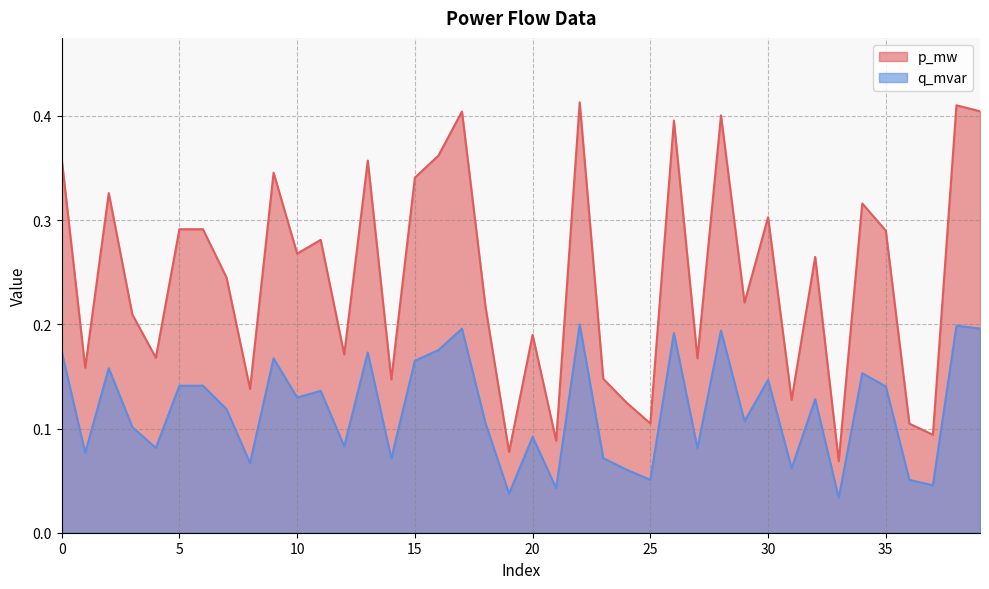

Count the q_mvar values in the range 0 to 1.

40